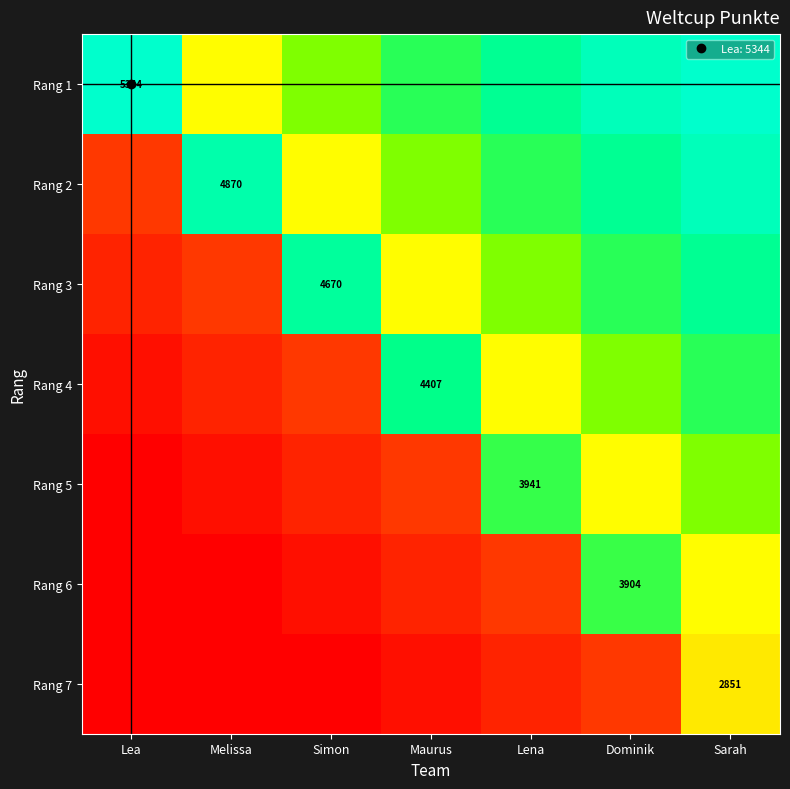

What is the sum of the Rang 4 values at Sarah and Dominik?

7481.6